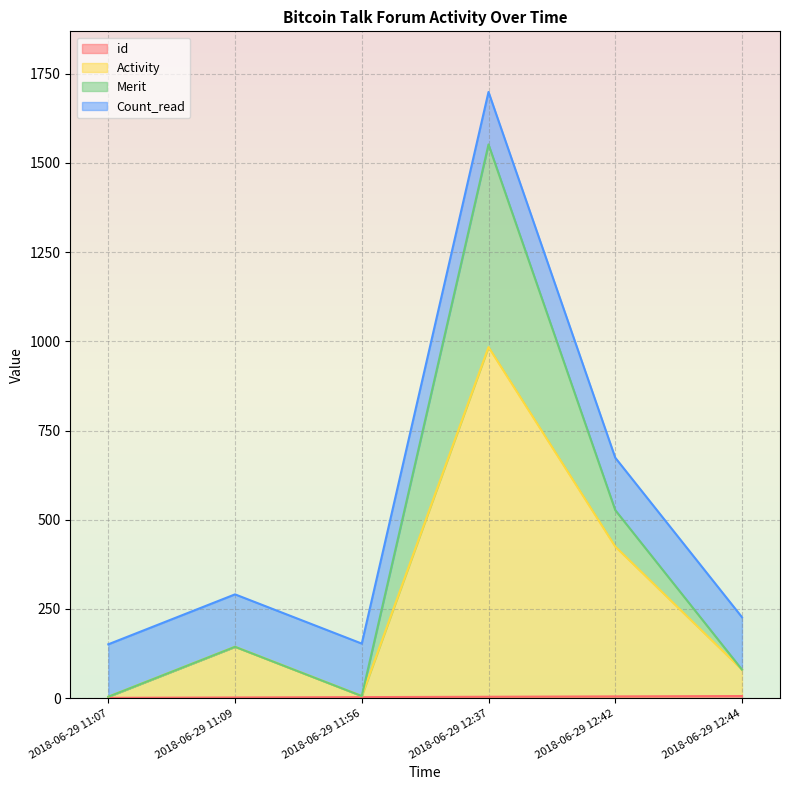

At which label is Activity closest to 494?

2018-06-29 12:42